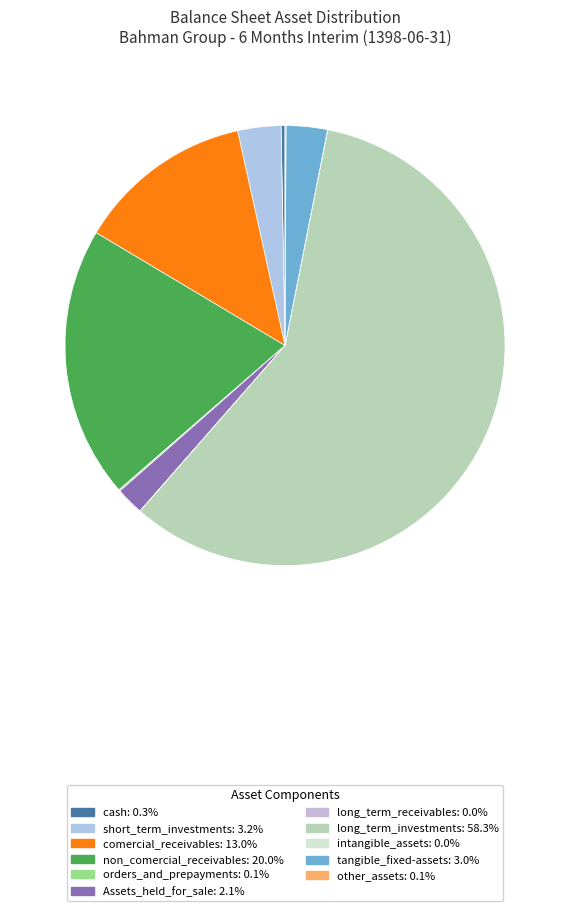

Which slice is the largest?

long_term_investments